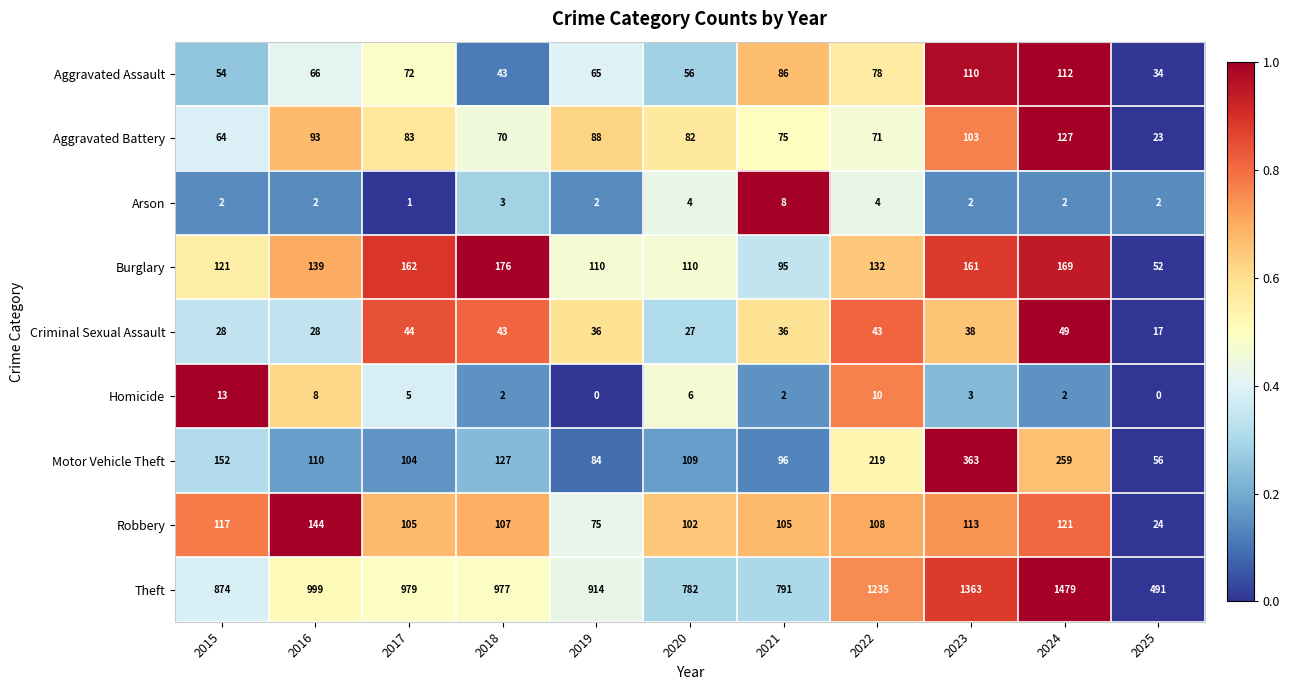

True or false: Aggravated Battery has a value of 127 at 2024.

True